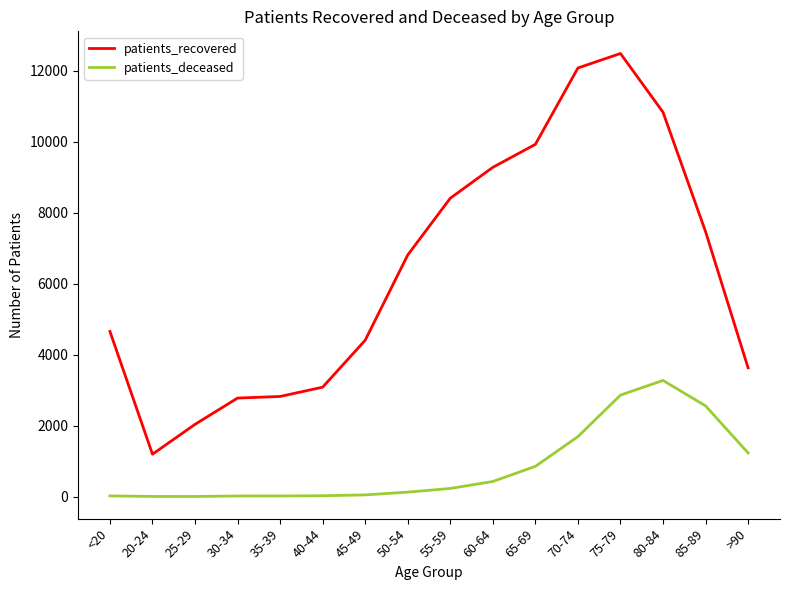

Does the chart display data point markers on the line(s)?

No